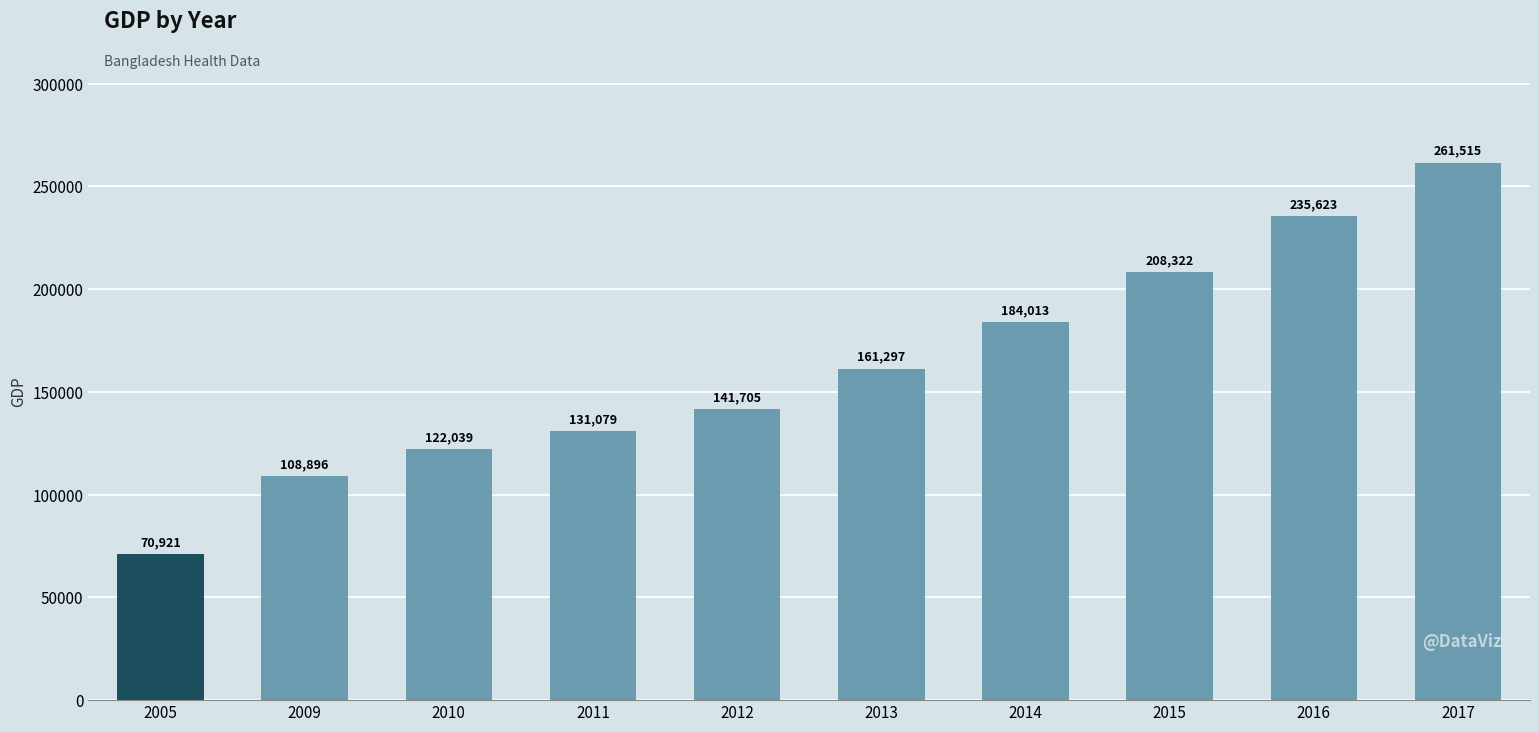

Reading left to right, extract all data points from this chart.

2005=70921	2009=108896	2010=122039	2011=131079	2012=141705	2013=161297	2014=184013	2015=208322	2016=235623	2017=261515